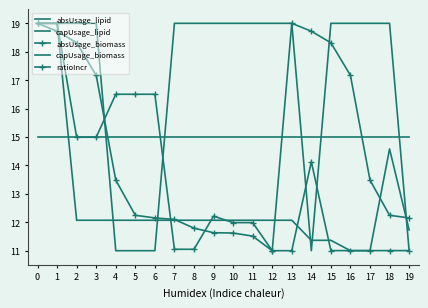

Which series has the widest spread of values?

absUsage_lipid